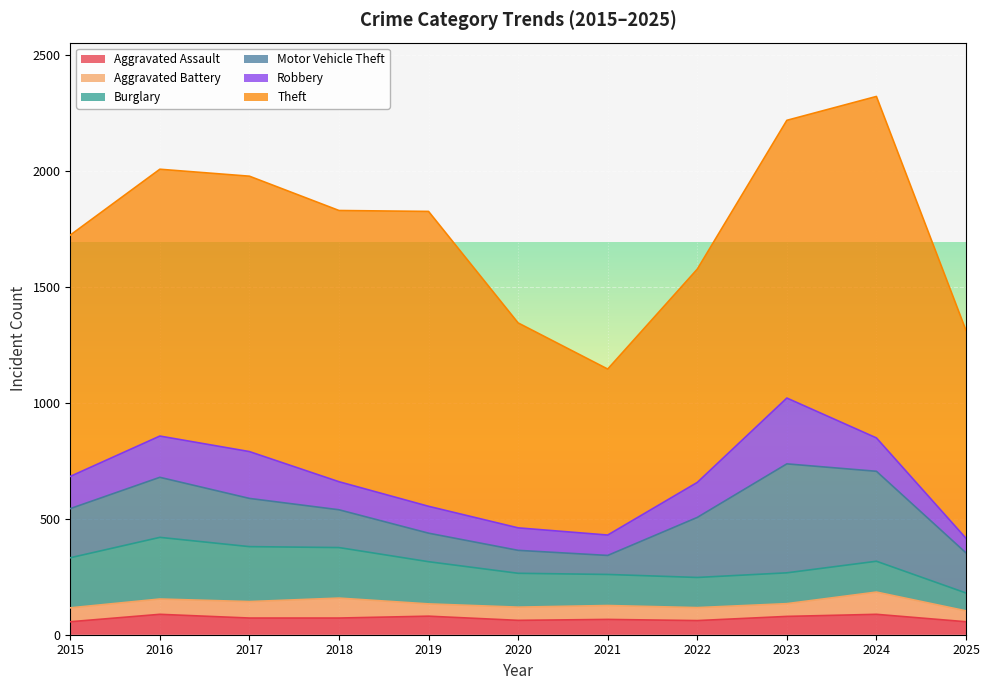

Which series has the widest spread of values?

Theft